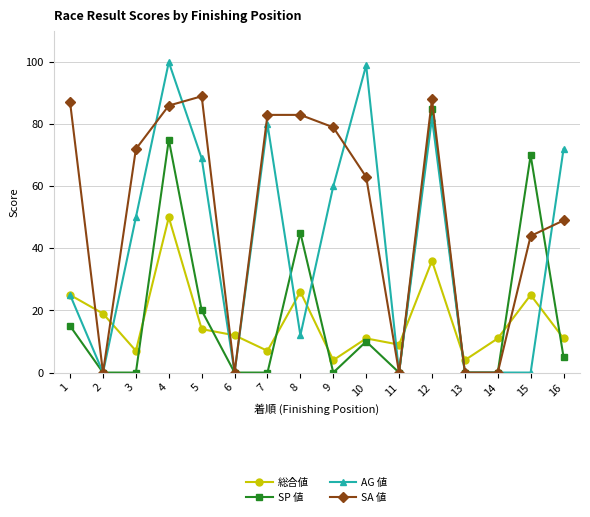

What is the value of the SP 値 point at the 1st from the left?

15